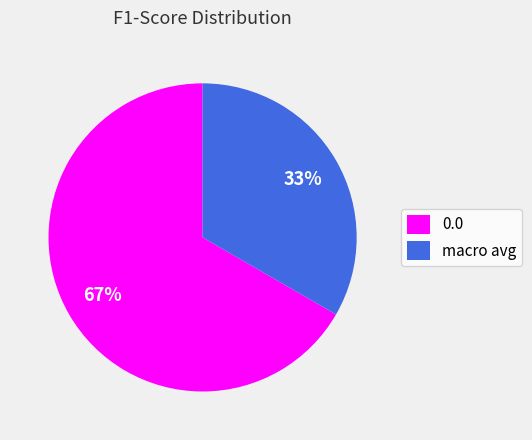

The 0.0 slice represents 67% of the pie. True or false?

True